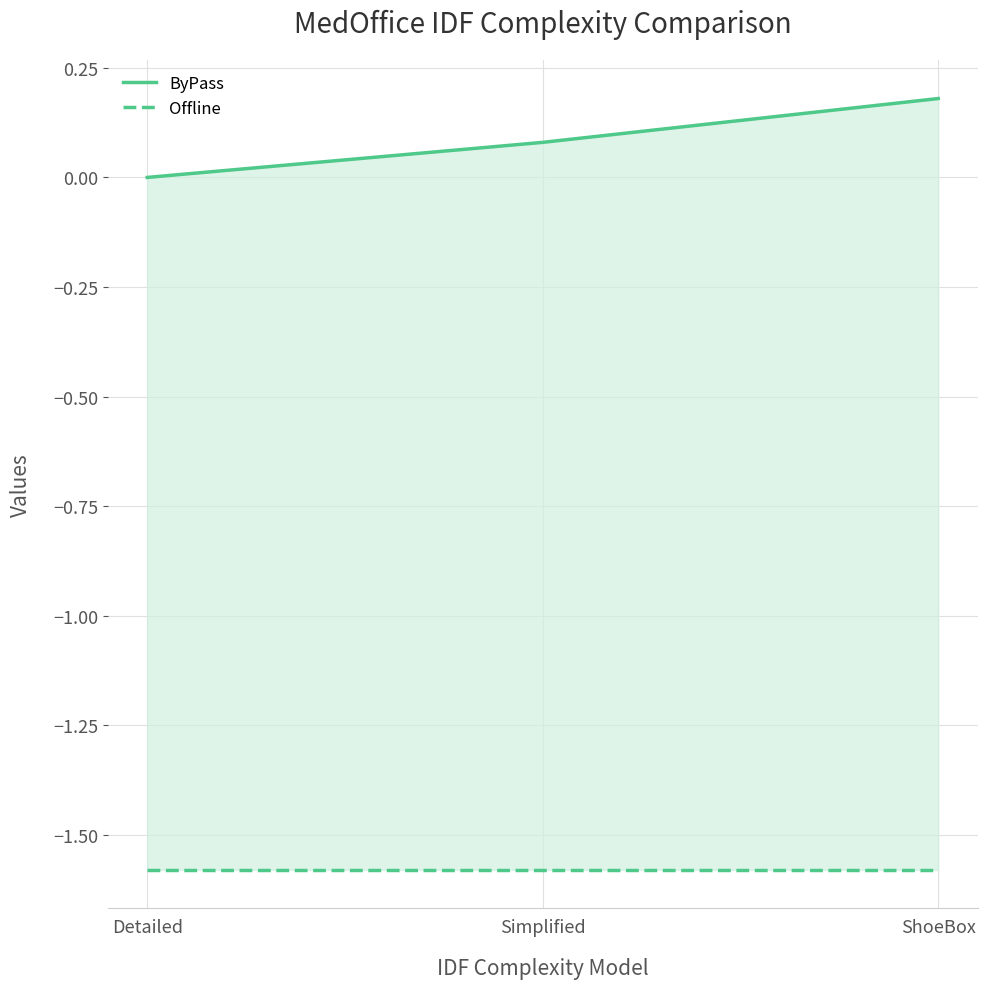

What is the difference between the second highest and minimum values in the ByPass series?

0.1